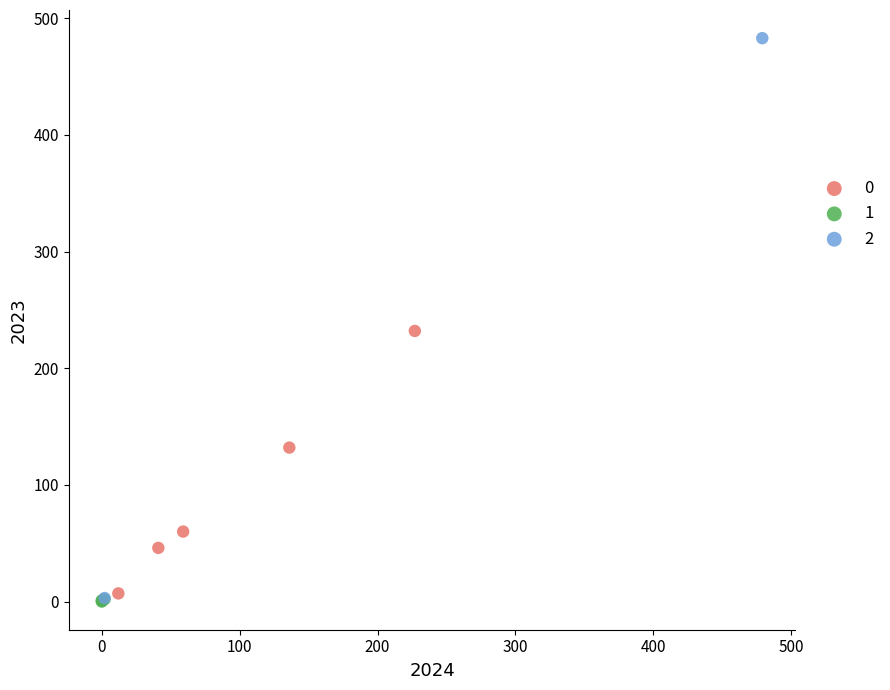

What are all the series names shown in the legend?

0, 1, 2